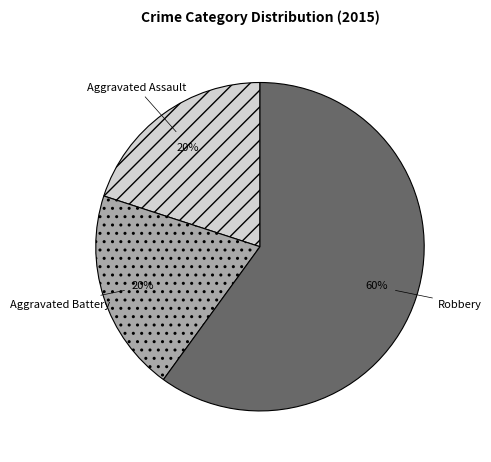

Does any single category account for the majority?

Yes